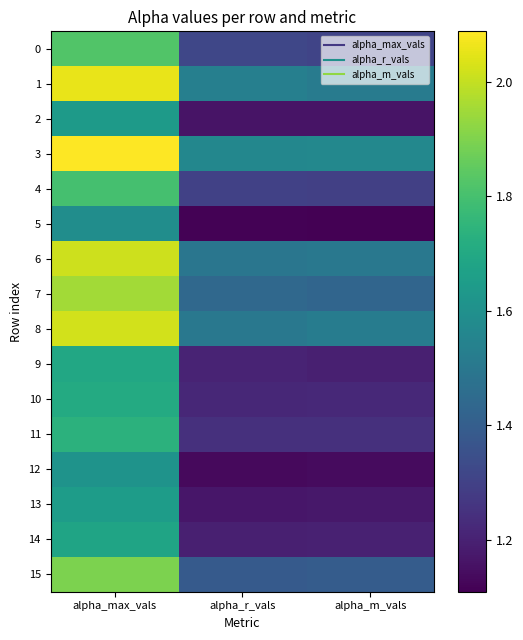

Reading right to left, extract all data points from this chart.

0: alpha_m_vals=1.3	alpha_r_vals=1.3	alpha_max_vals=1.8
1: alpha_m_vals=1.5	alpha_r_vals=1.5	alpha_max_vals=2.1
2: alpha_m_vals=1.2	alpha_r_vals=1.2	alpha_max_vals=1.6
3: alpha_m_vals=1.6	alpha_r_vals=1.6	alpha_max_vals=2.1
4: alpha_m_vals=1.3	alpha_r_vals=1.3	alpha_max_vals=1.8
5: alpha_m_vals=1.1	alpha_r_vals=1.1	alpha_max_vals=1.6
6: alpha_m_vals=1.5	alpha_r_vals=1.5	alpha_max_vals=2.0
7: alpha_m_vals=1.4	alpha_r_vals=1.4	alpha_max_vals=2.0
8: alpha_m_vals=1.5	alpha_r_vals=1.5	alpha_max_vals=2.0
9: alpha_m_vals=1.2	alpha_r_vals=1.2	alpha_max_vals=1.7
10: alpha_m_vals=1.2	alpha_r_vals=1.2	alpha_max_vals=1.7
11: alpha_m_vals=1.2	alpha_r_vals=1.2	alpha_max_vals=1.7
12: alpha_m_vals=1.1	alpha_r_vals=1.1	alpha_max_vals=1.6
13: alpha_m_vals=1.2	alpha_r_vals=1.2	alpha_max_vals=1.6
14: alpha_m_vals=1.2	alpha_r_vals=1.2	alpha_max_vals=1.7
15: alpha_m_vals=1.4	alpha_r_vals=1.4	alpha_max_vals=1.9